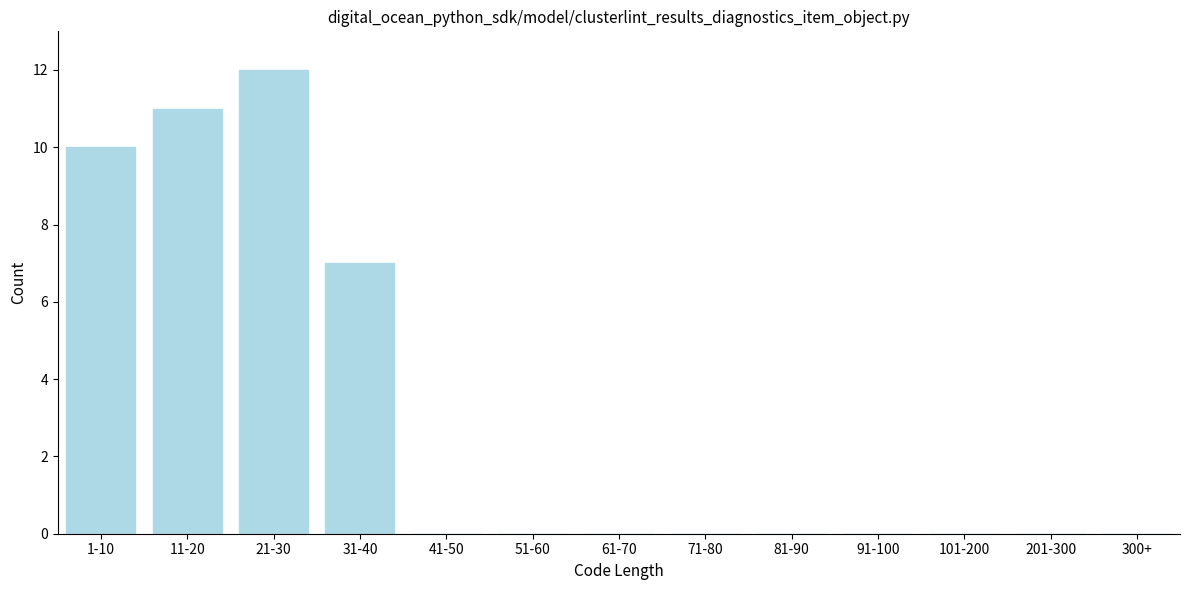

Reading right to left, transcribe all the data shown in this chart.

300+=0	201-300=0	101-200=0	91-100=0	81-90=0	71-80=0	61-70=0	51-60=0	41-50=0	31-40=7	21-30=12	11-20=11	1-10=10